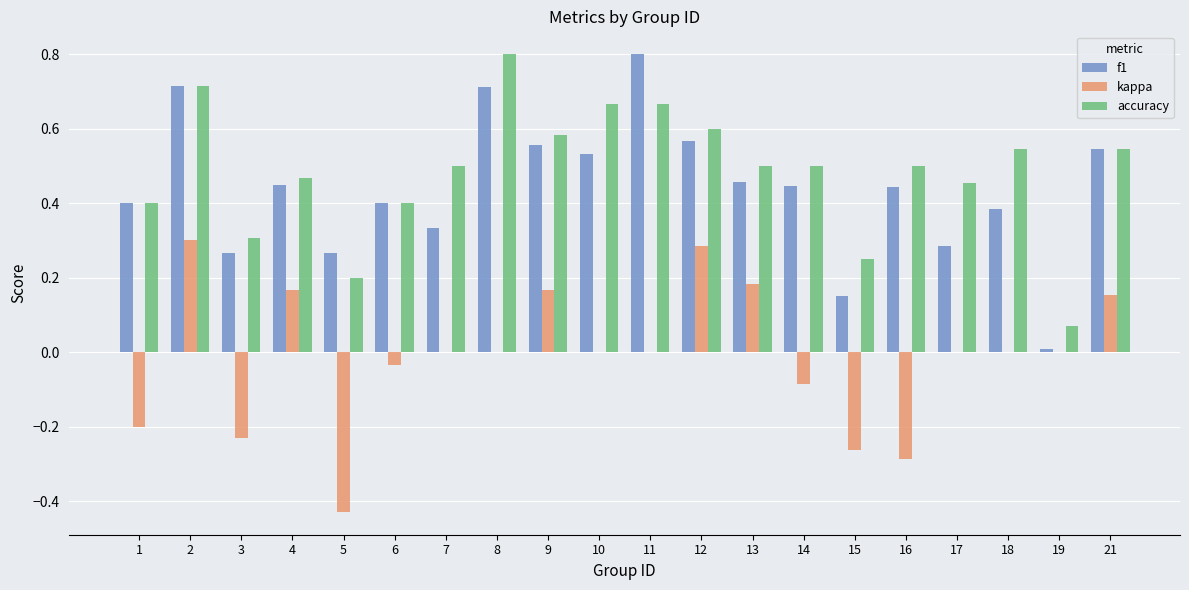

What is the maximum value for accuracy?

0.8